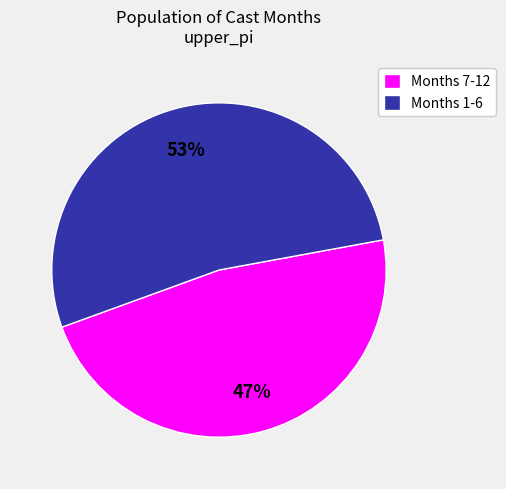

Is the sum of Months 7-12 and Months 1-6 greater than half?

Yes